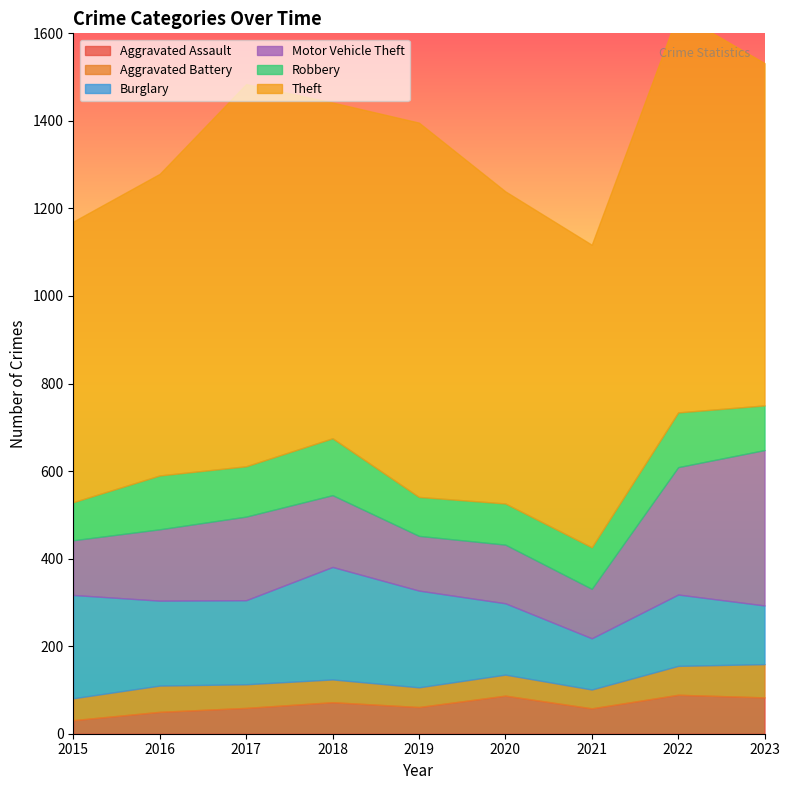

The value of Motor Vehicle Theft at 2015 is 65. True or false?

False